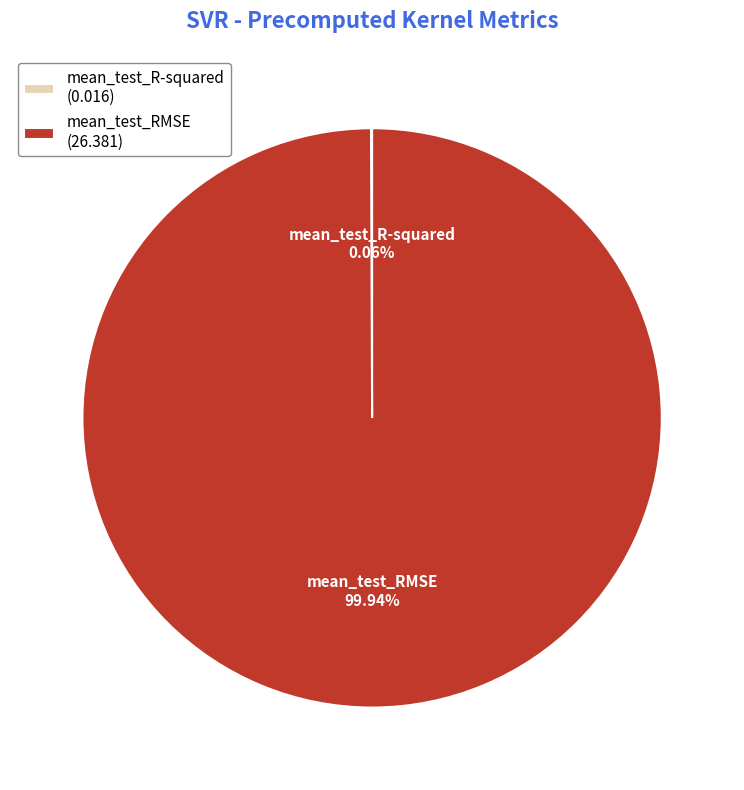

Is there a majority slice in this chart?

Yes